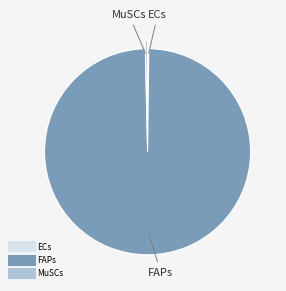

Does any single category account for the majority?

Yes